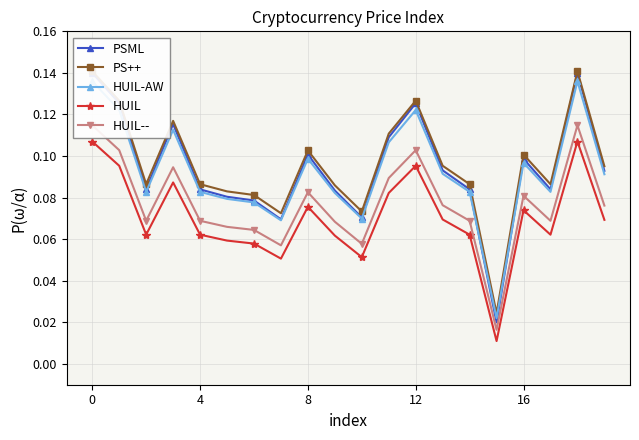

True or false: PS++ and HUIL cross at least once.

False